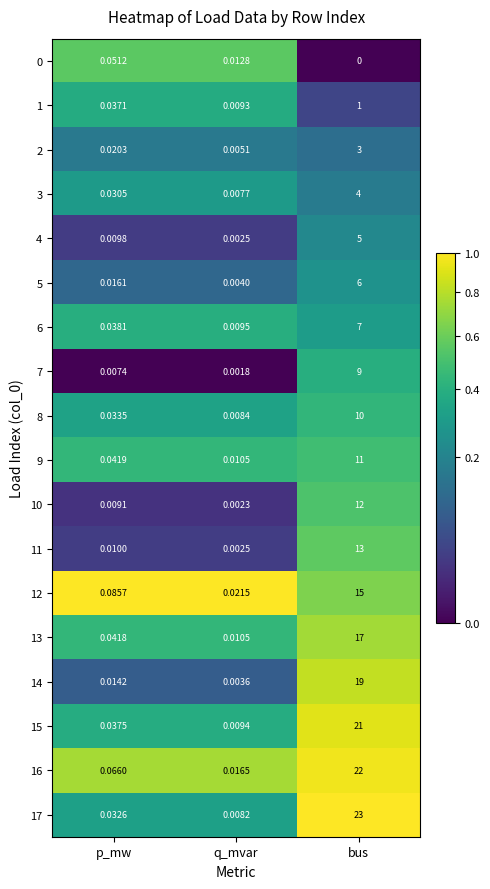

At how many categories does at least one series exceed 0?

3